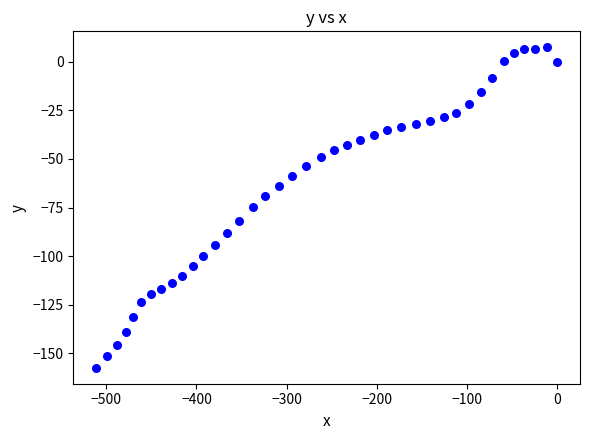

What is the range of X values (max minus min)?

511.1